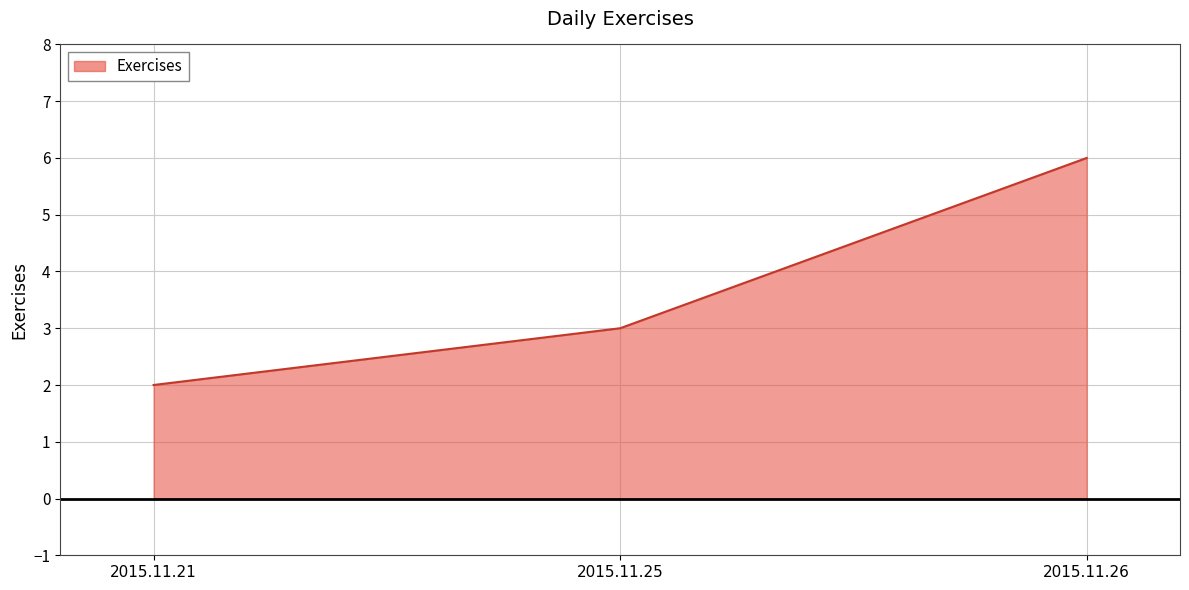

Reading right to left, what are all the values shown in this chart?

6	3	2